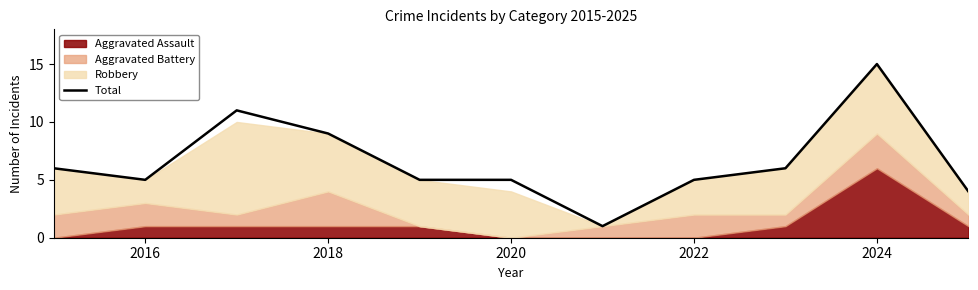

What is the greatest value displayed?

15